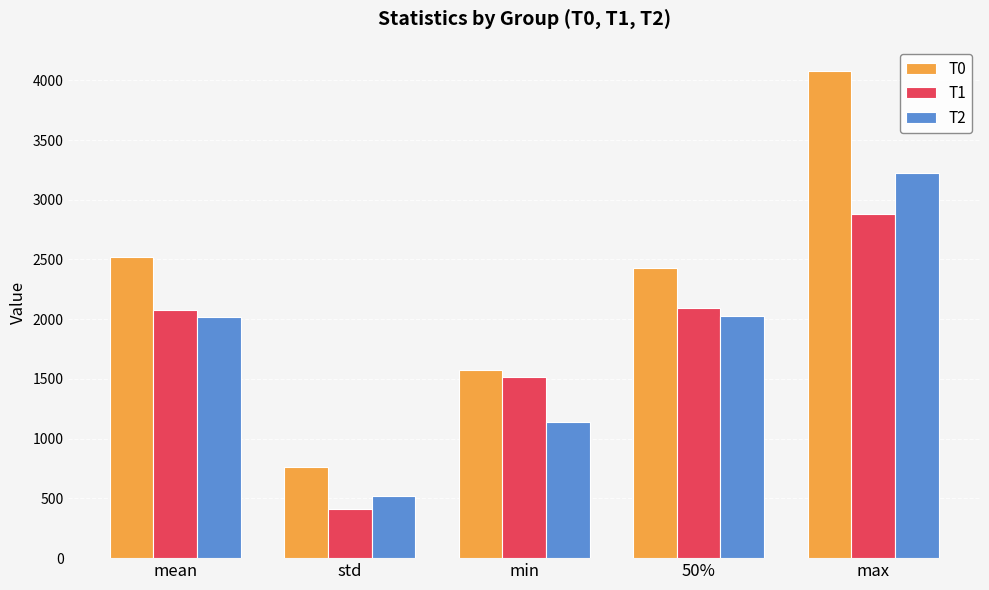

At which category is the sum across all series the highest?

max